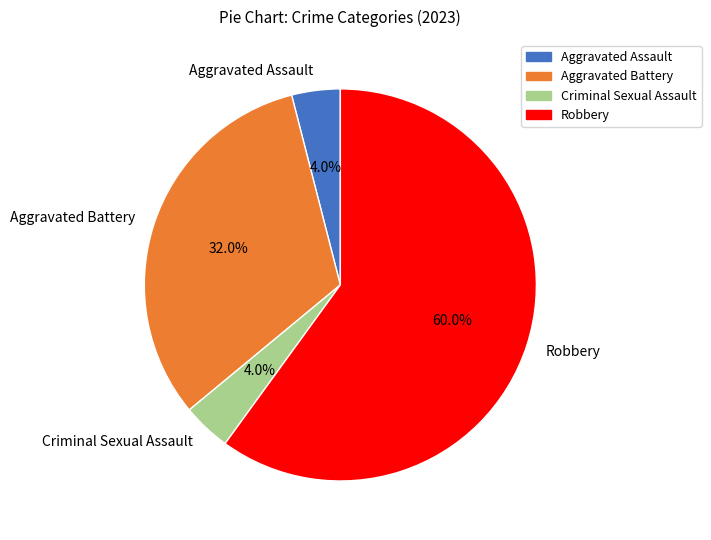

Which slice is the largest?

Robbery